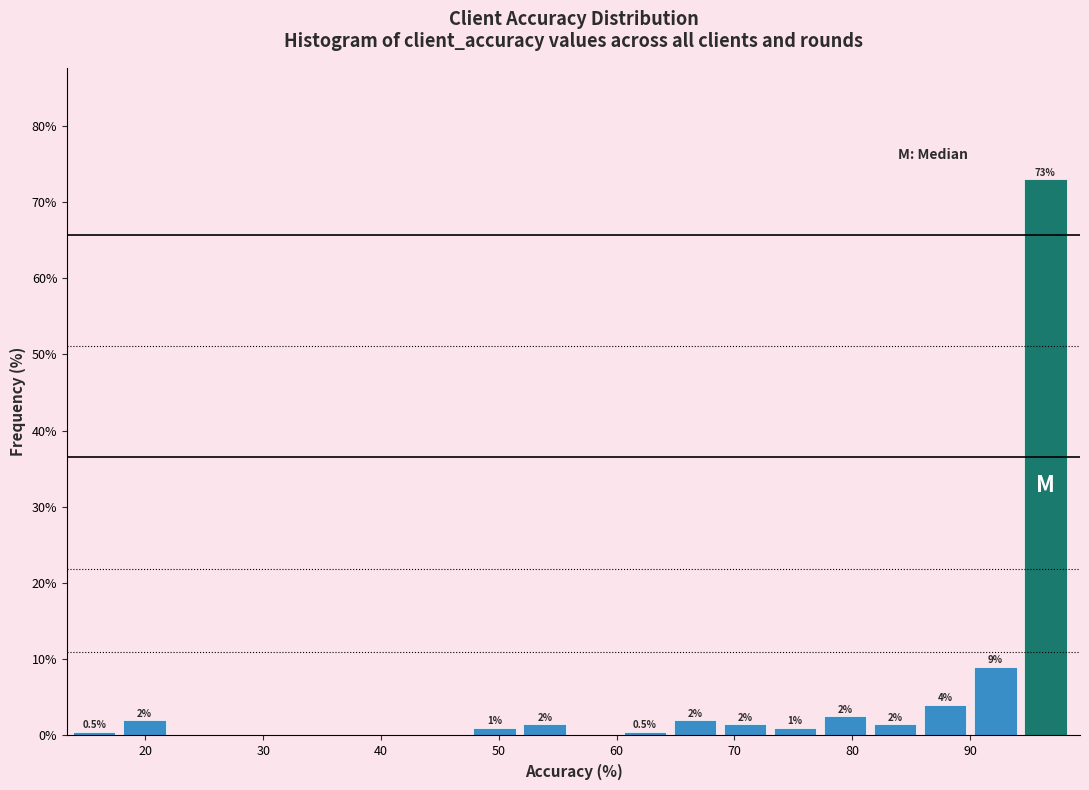

Which range on the x-axis has the tallest bar?

95 to 99